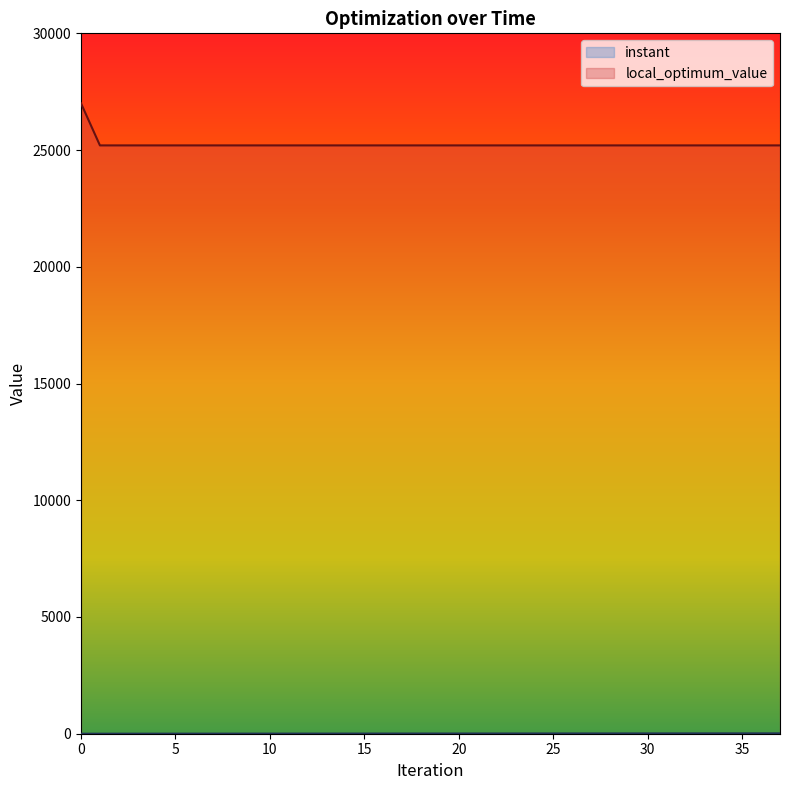

Between 3 and 4, which is larger?

4